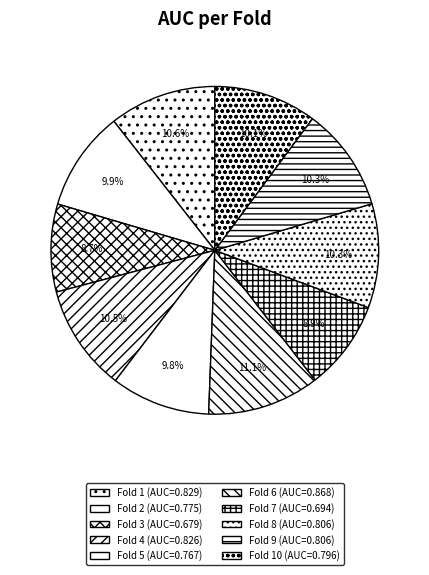

How many segments does this pie chart have?

10